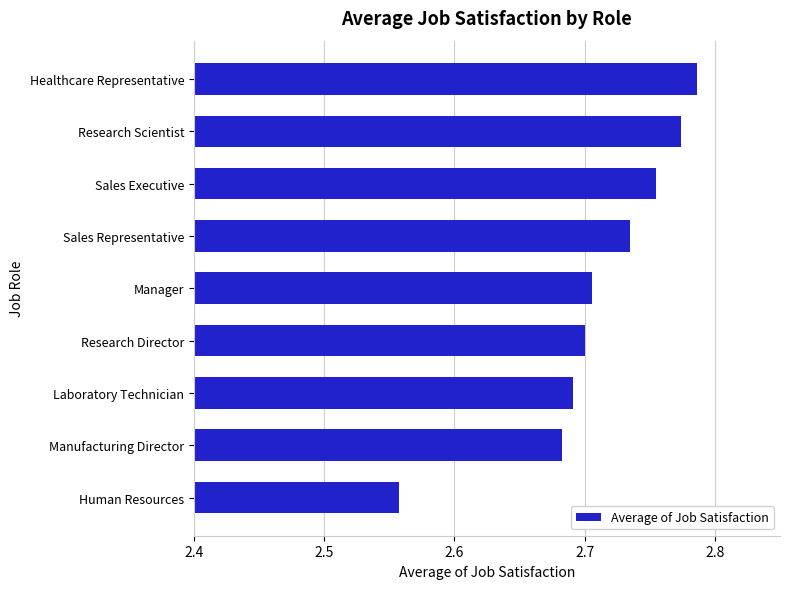

Count the values in the range 2 to 3.

9